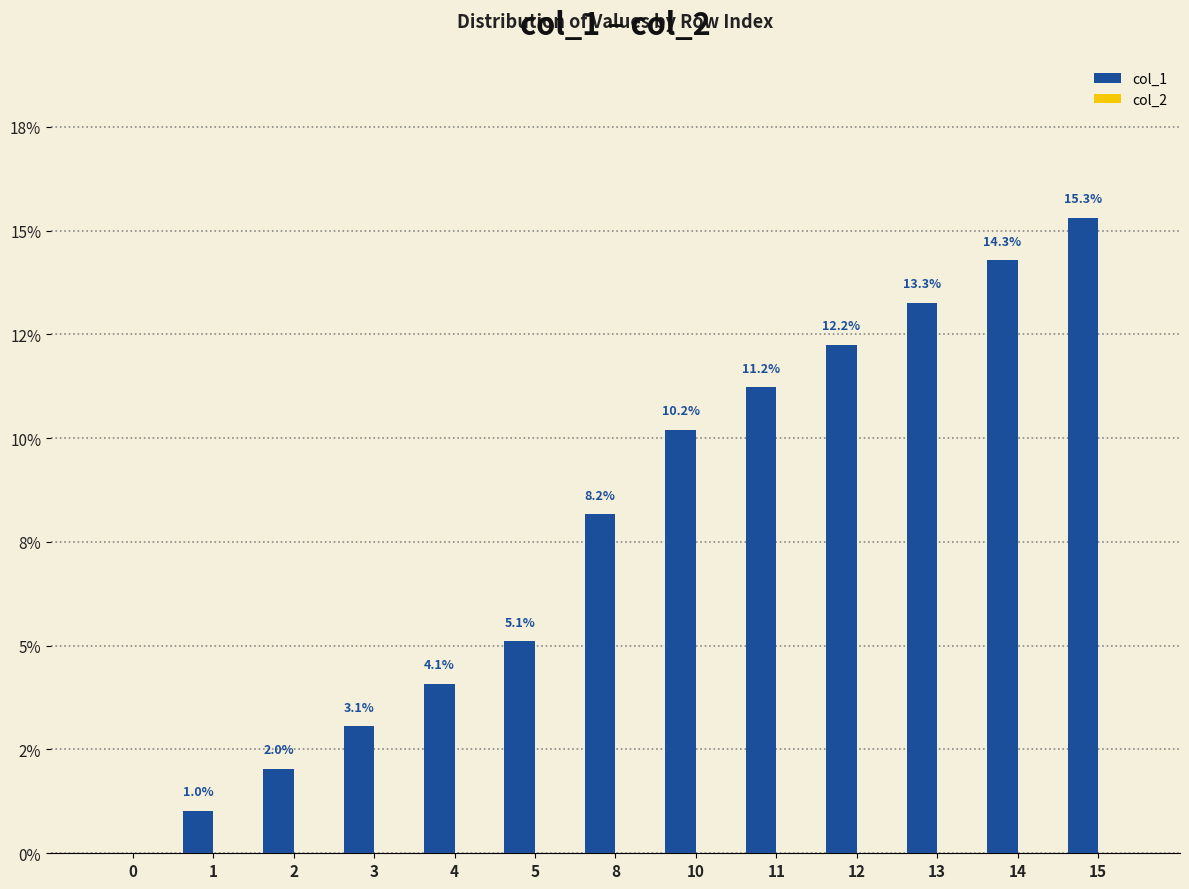

Between 13 and 15, which is larger?

15